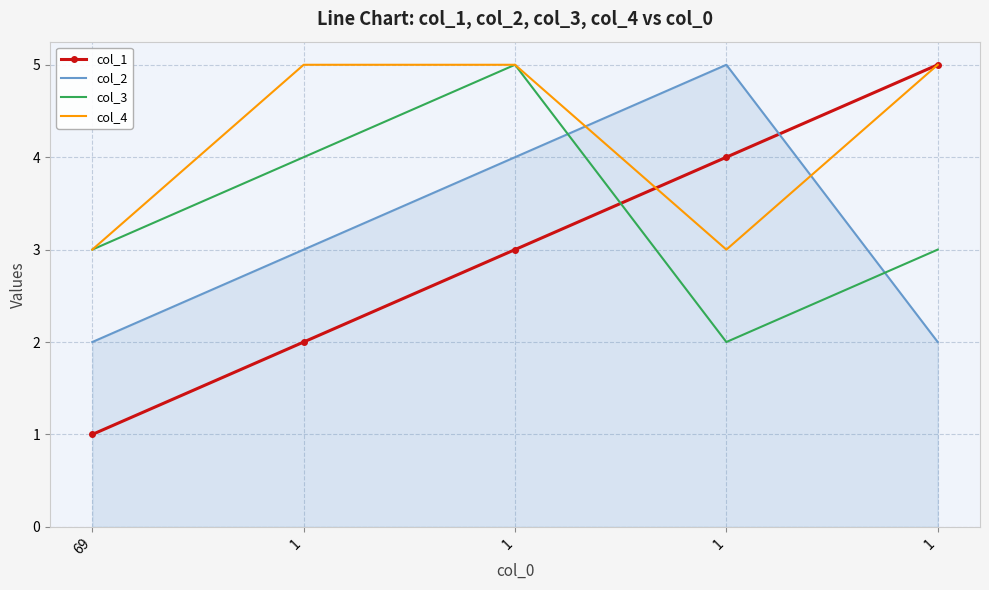

What are all the series names shown in the legend?

col_1, col_2, col_3, col_4